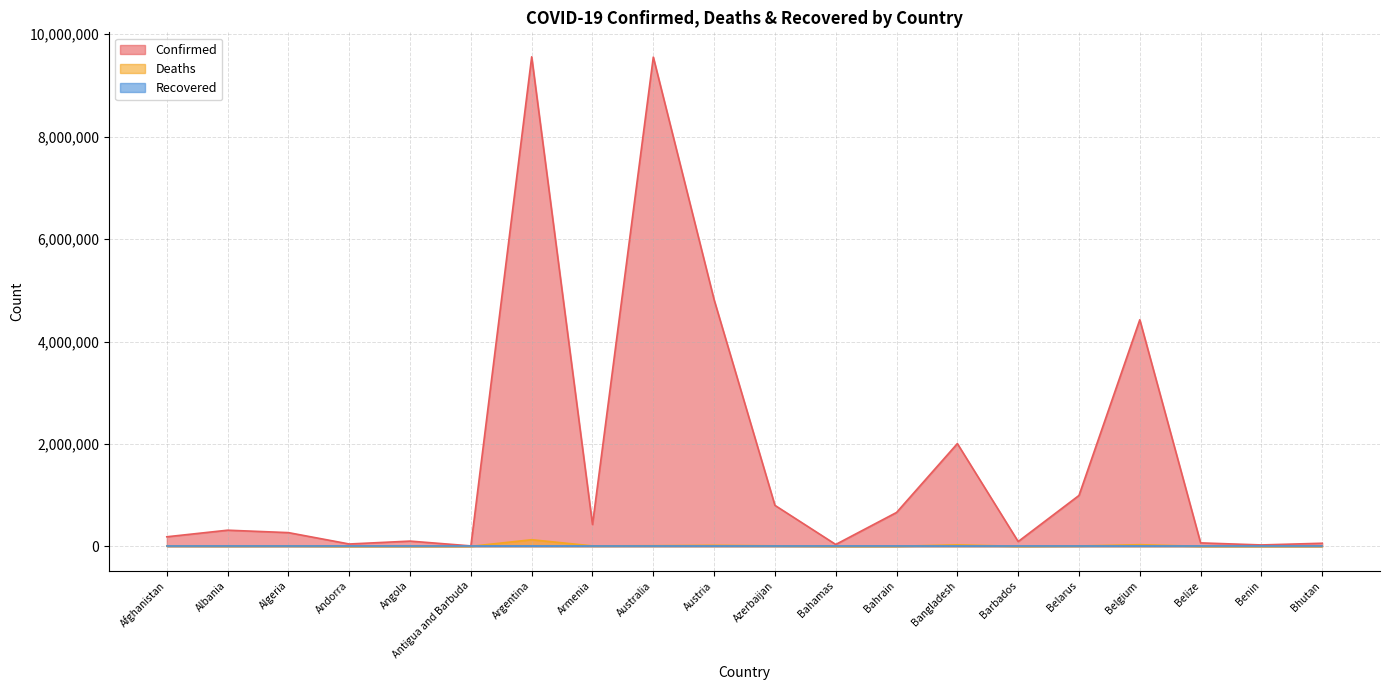

Count the number of categories in the chart.

20